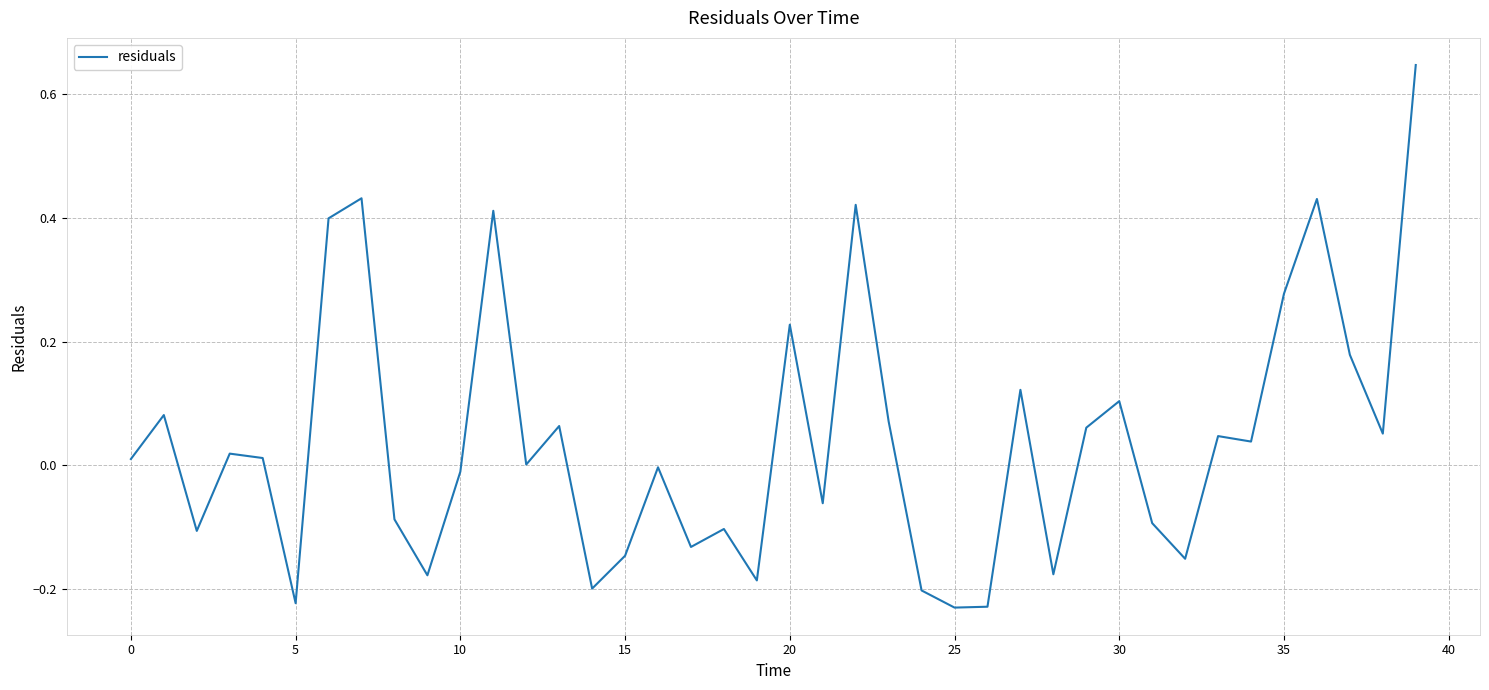

What is the difference between the maximum and minimum values?

0.9